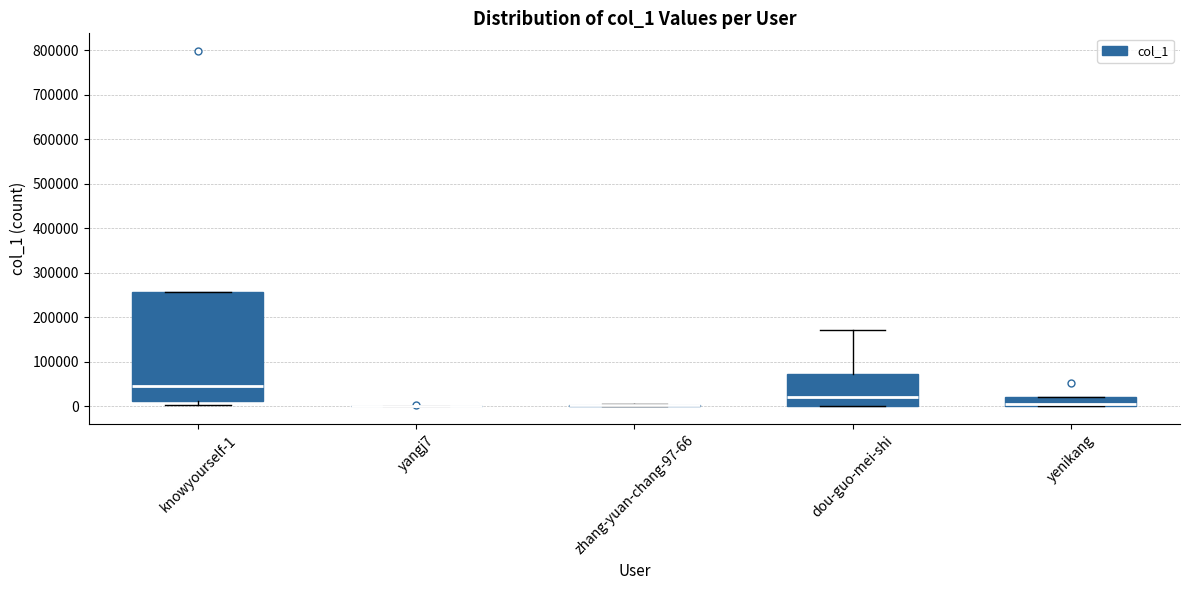

Where does the lower whisker of the box for knowyourself-1 end on the y-axis? The values are not printed on the chart, so give them approximately, as read against the axis.

0